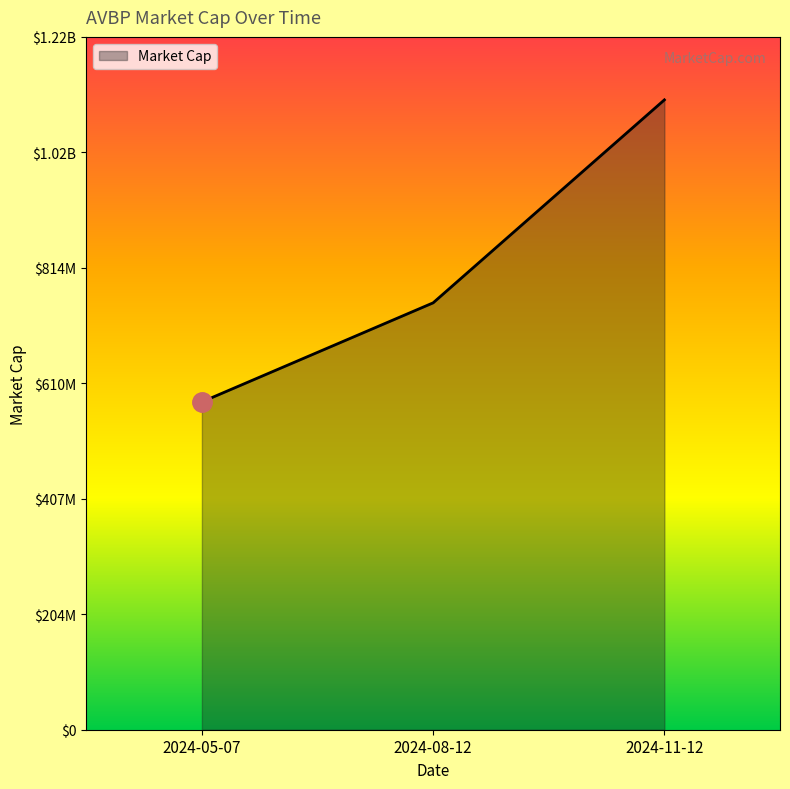

What is the smallest value displayed?

577770000